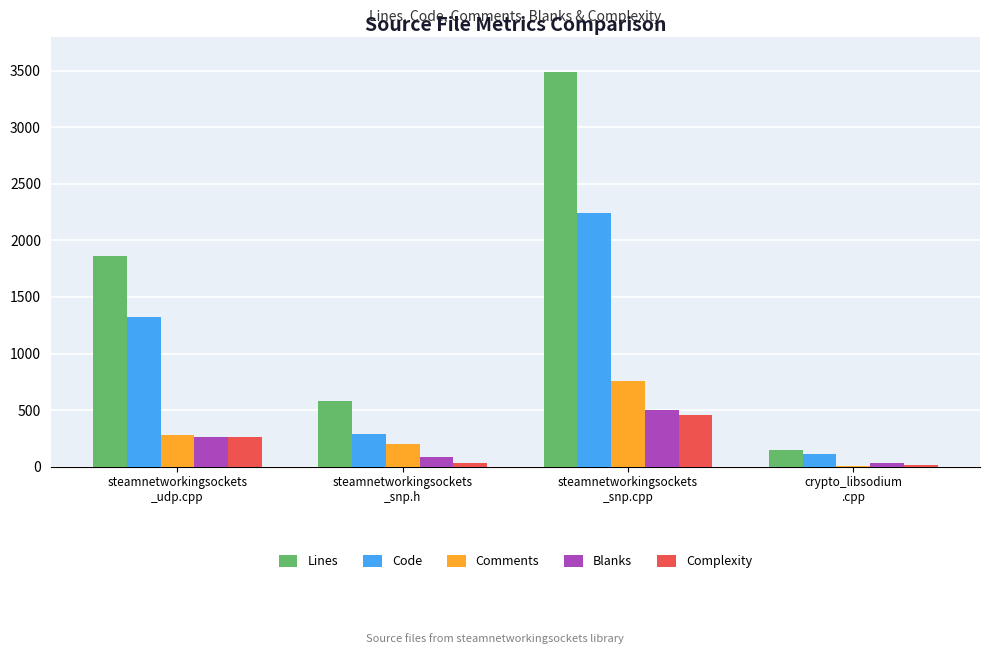

What is the difference between the Code values at steamnetworkingsockets
_udp.cpp and steamnetworkingsockets
_snp.h?

1028